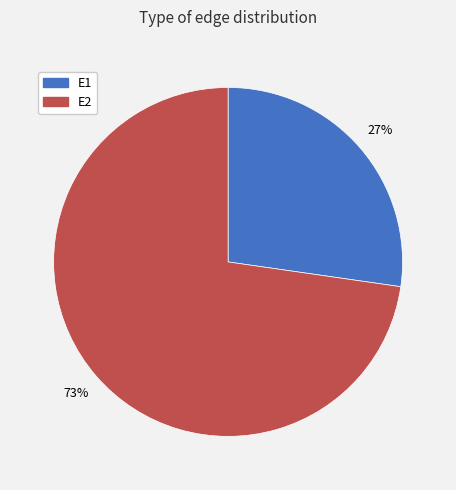

Which has a higher value, E2 or E1?

E2